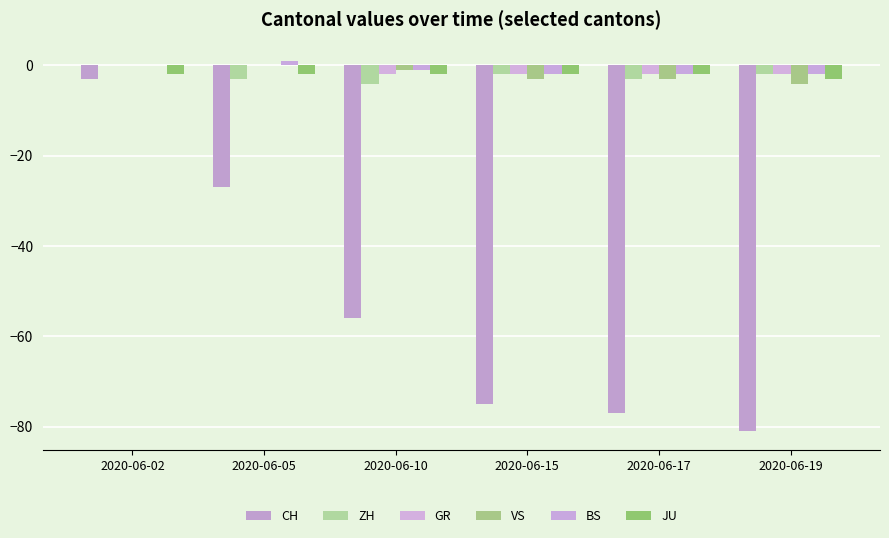

Which category has the lowest value across all series?

2020-06-19